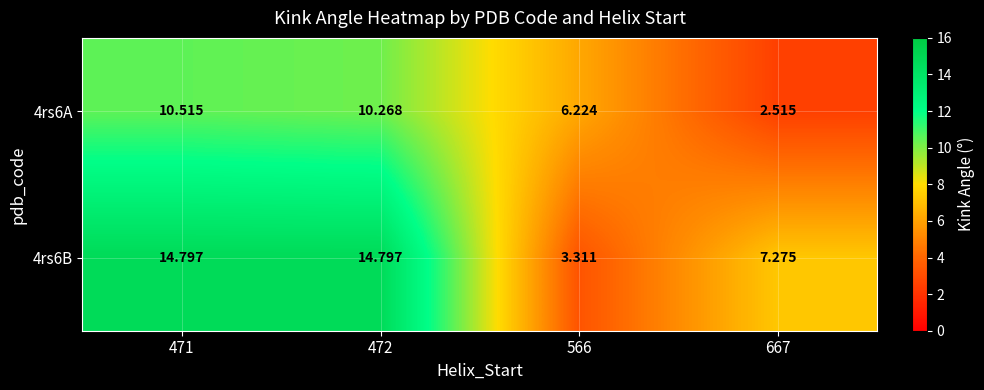

Is the value of 4rs6B at 472 greater than the value of 4rs6A at 471?

Yes